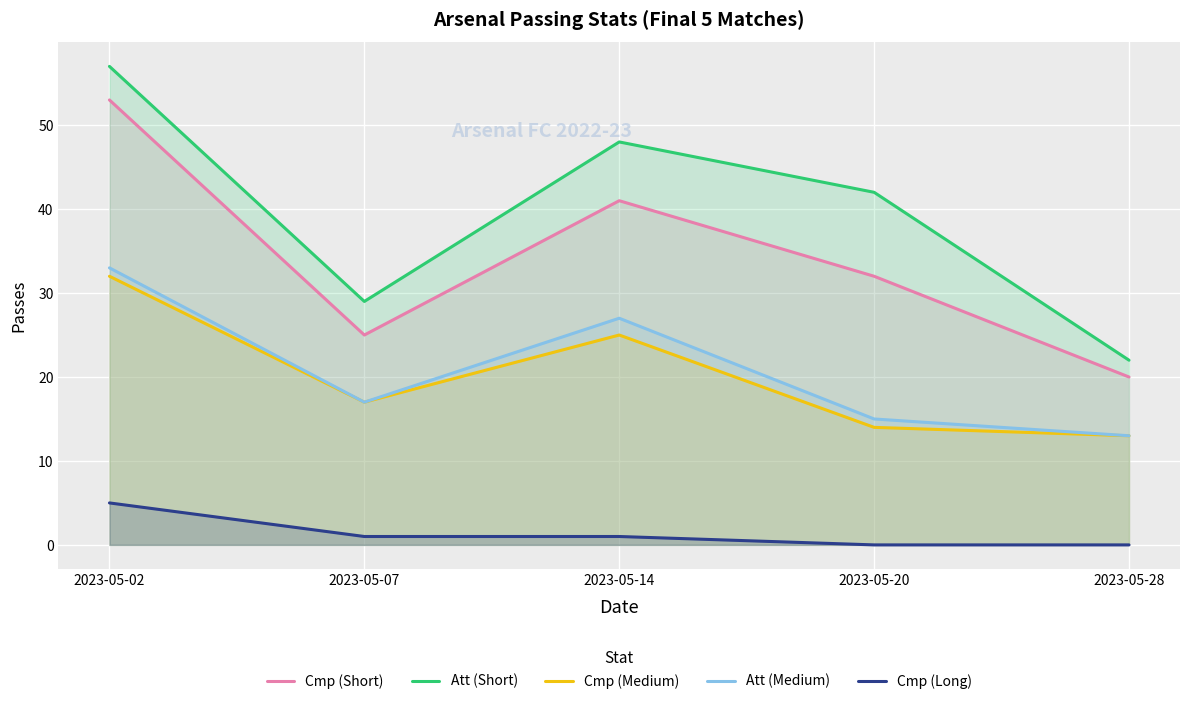

Which series changed the most between 2023-05-07 and 2023-05-20?

Att (Short)